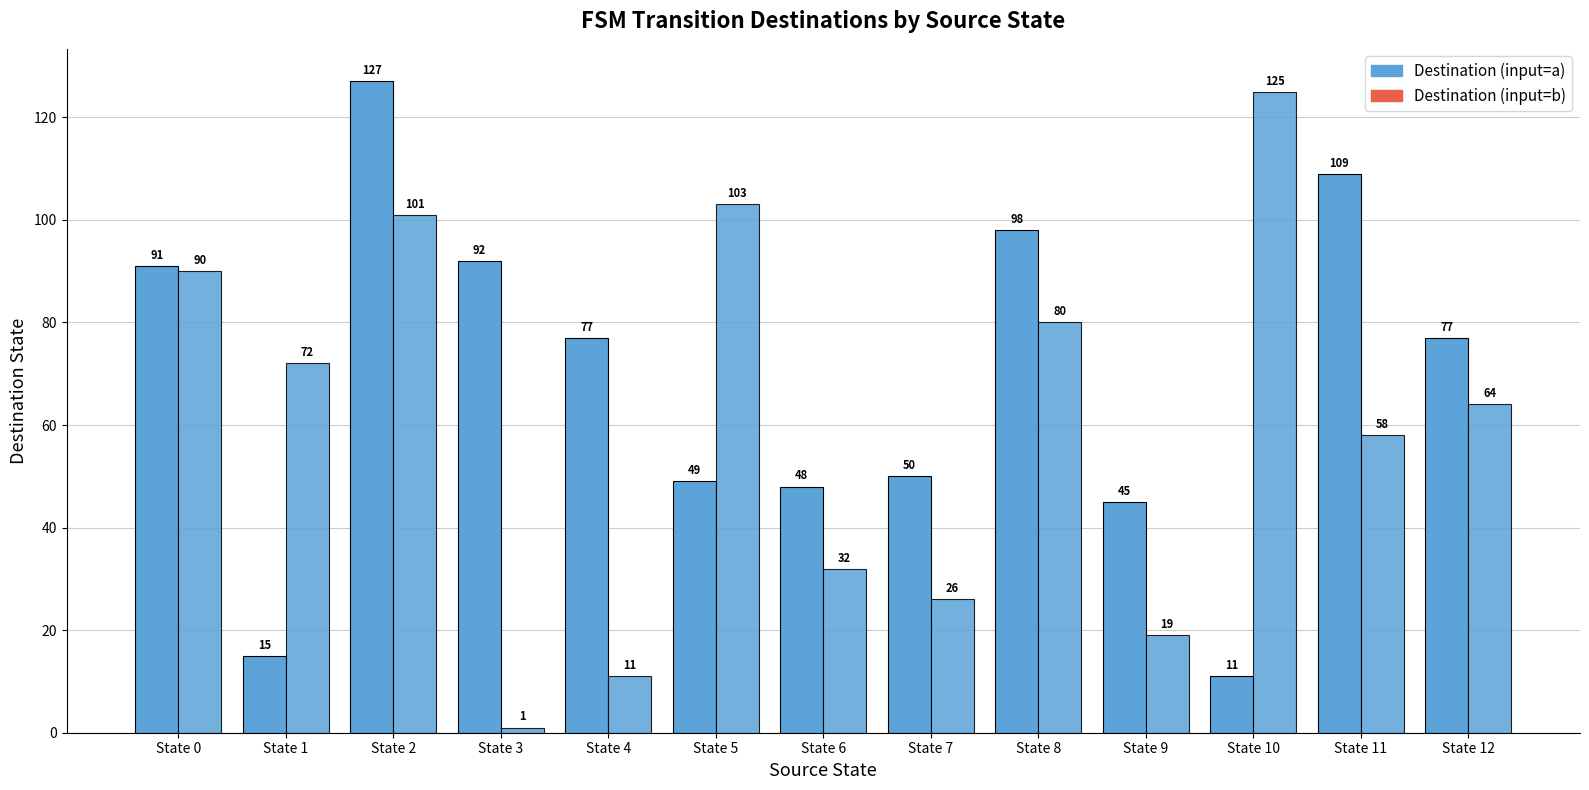

Does the chart contain stacked bars?

No